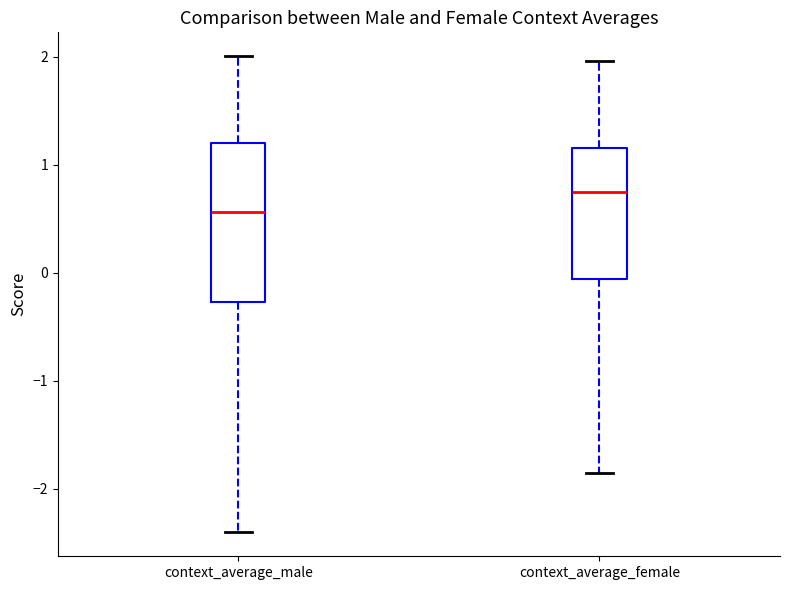

Where is the lower edge of the box for context_average_female on the y-axis? The values are not printed on the chart, so give them approximately, as read against the axis.

-0.1